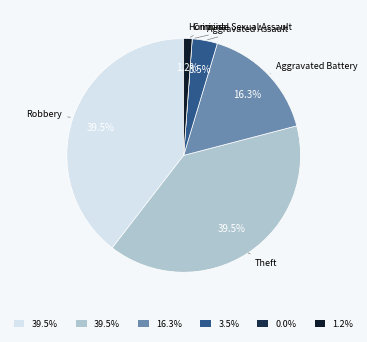

Which slice is the largest?

Robbery